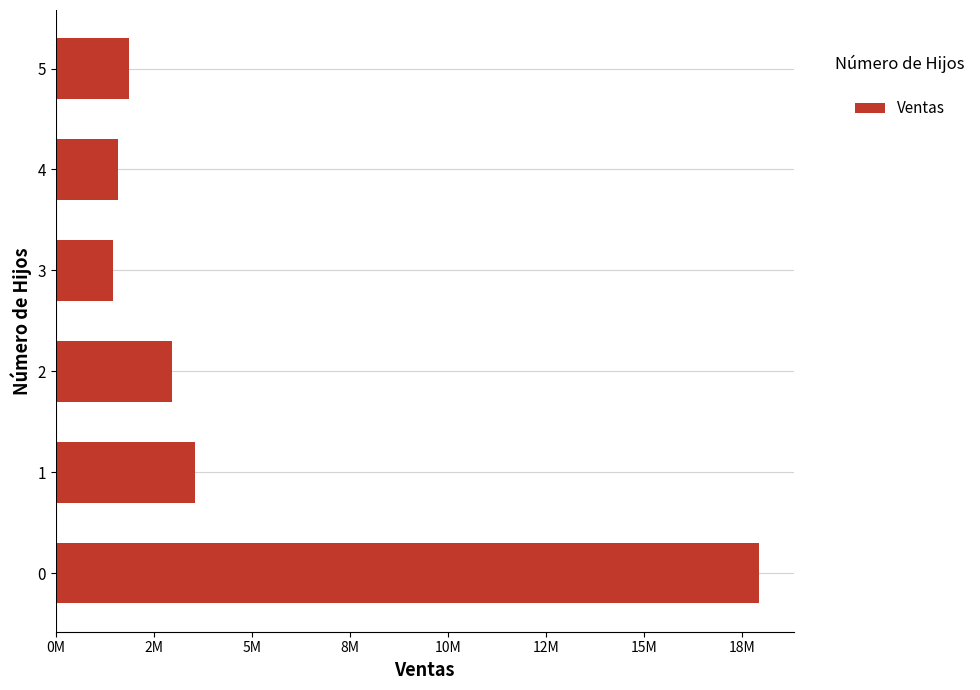

Are the bars horizontal?

Yes